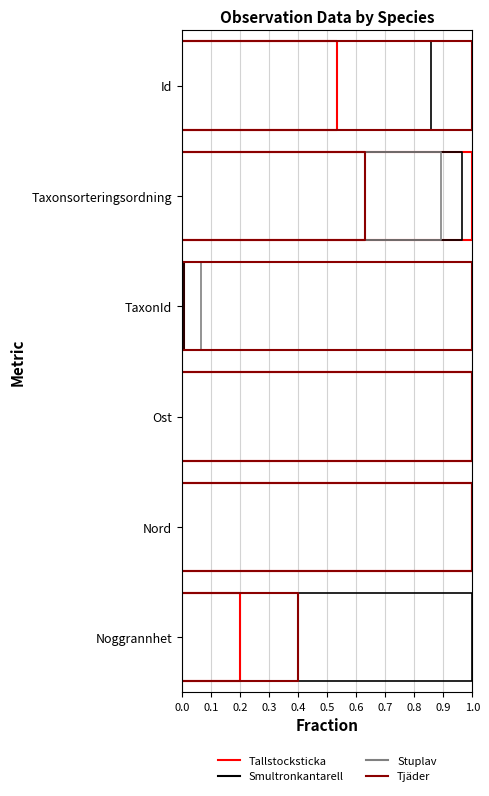

True or false: Tallstocksticka has more than 0 interior local peaks.

False